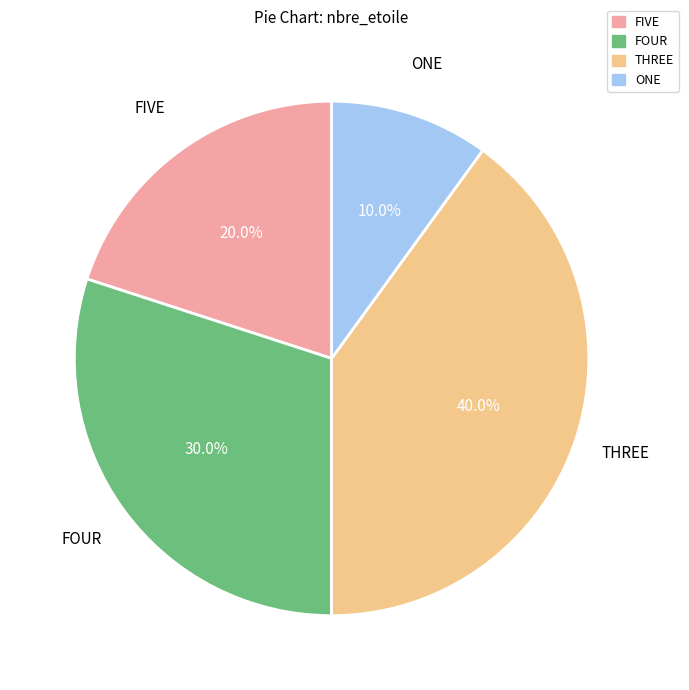

Does any single category account for the majority?

No